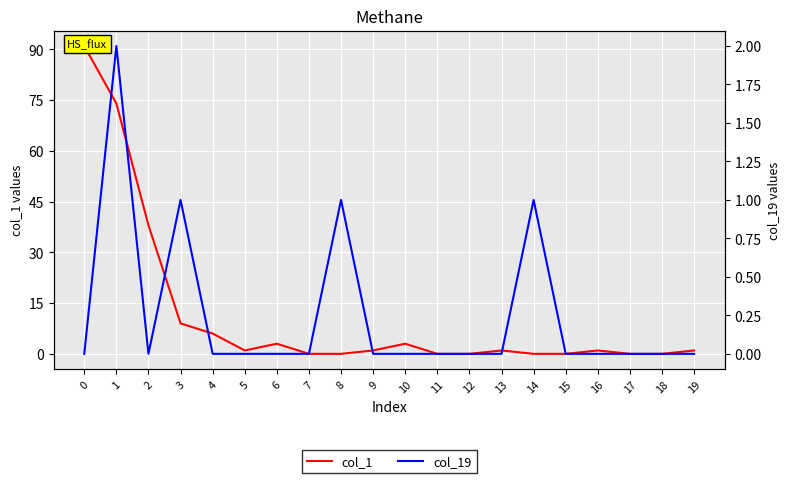

Where is col_19 nearest to the value 1?

3